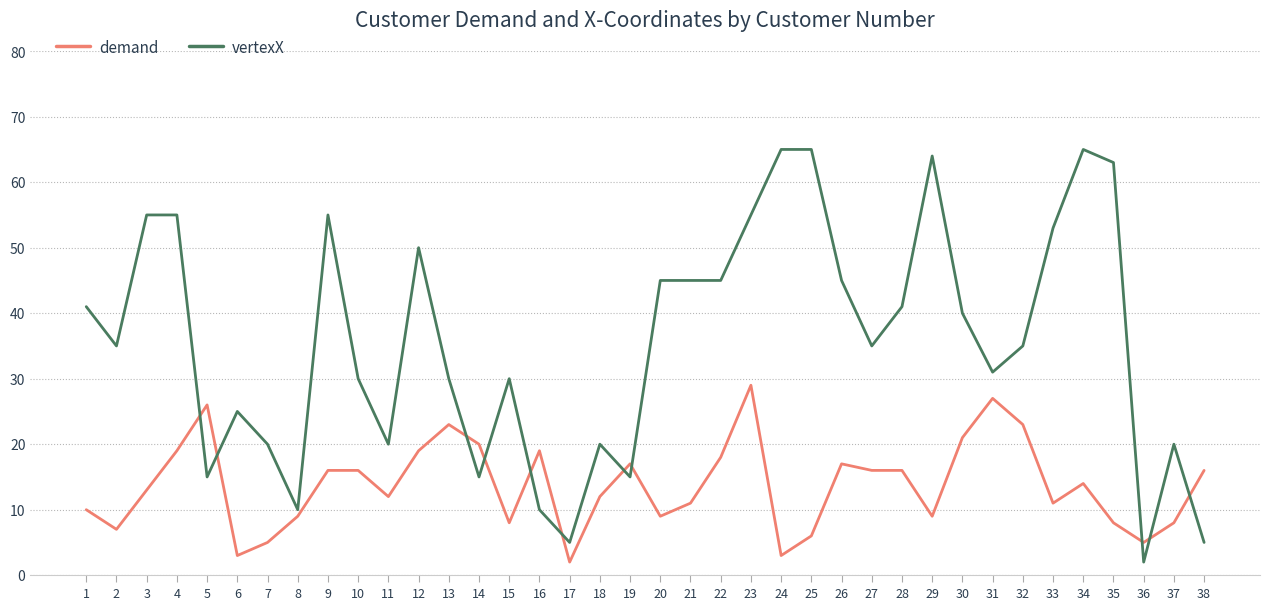

Which series has the largest range (max minus min)?

vertexX